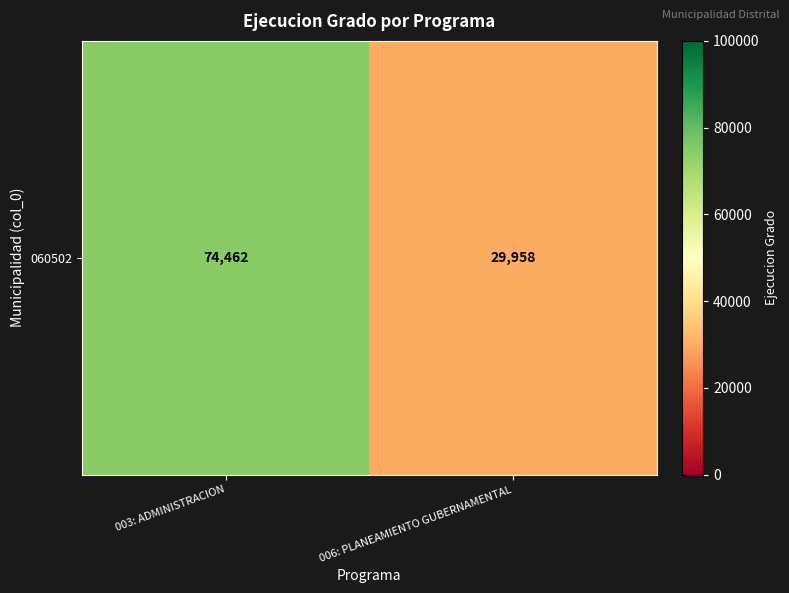

What is the ratio of the value at 006: PLANEAMIENTO GUBERNAMENTAL to the value at 003: ADMINISTRACION?

0.4